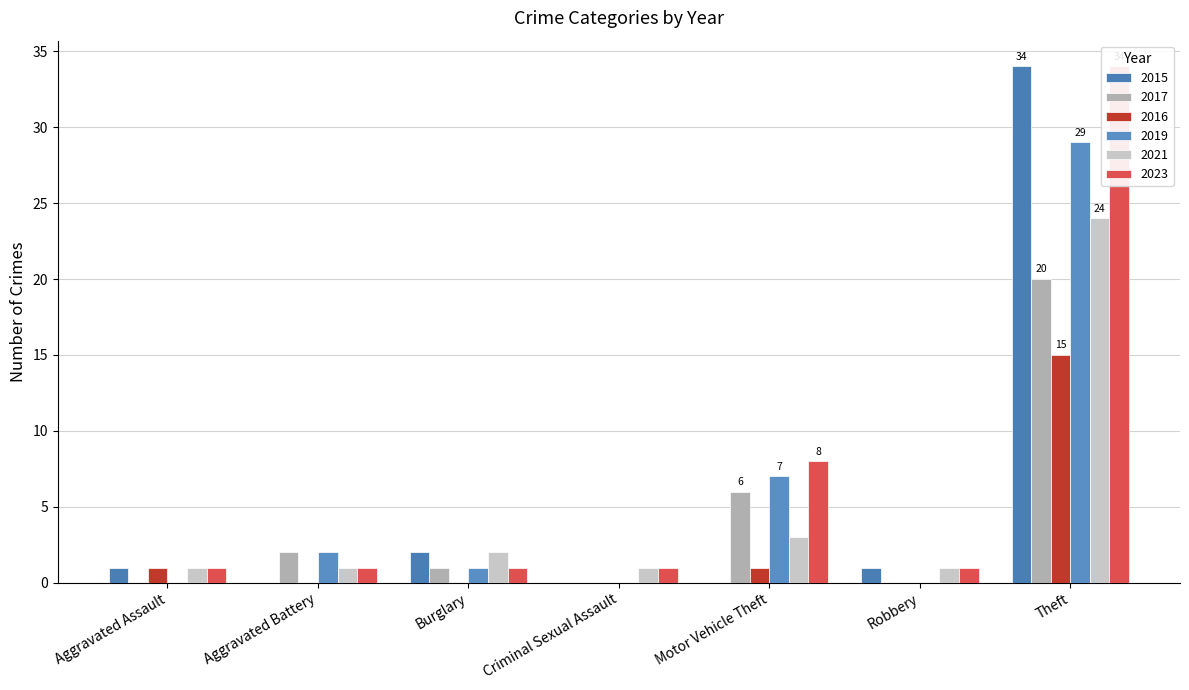

Reading right to left, what are all the values shown in this chart?

2015: Theft=34	Robbery=1	Motor Vehicle Theft=0	Criminal Sexual Assault=0	Burglary=2	Aggravated Battery=0	Aggravated Assault=1
2017: Theft=20	Robbery=0	Motor Vehicle Theft=6	Criminal Sexual Assault=0	Burglary=1	Aggravated Battery=2	Aggravated Assault=0
2016: Theft=15	Robbery=0	Motor Vehicle Theft=1	Criminal Sexual Assault=0	Burglary=0	Aggravated Battery=0	Aggravated Assault=1
2019: Theft=29	Robbery=0	Motor Vehicle Theft=7	Criminal Sexual Assault=0	Burglary=1	Aggravated Battery=2	Aggravated Assault=0
2021: Theft=24	Robbery=1	Motor Vehicle Theft=3	Criminal Sexual Assault=1	Burglary=2	Aggravated Battery=1	Aggravated Assault=1
2023: Theft=34	Robbery=1	Motor Vehicle Theft=8	Criminal Sexual Assault=1	Burglary=1	Aggravated Battery=1	Aggravated Assault=1